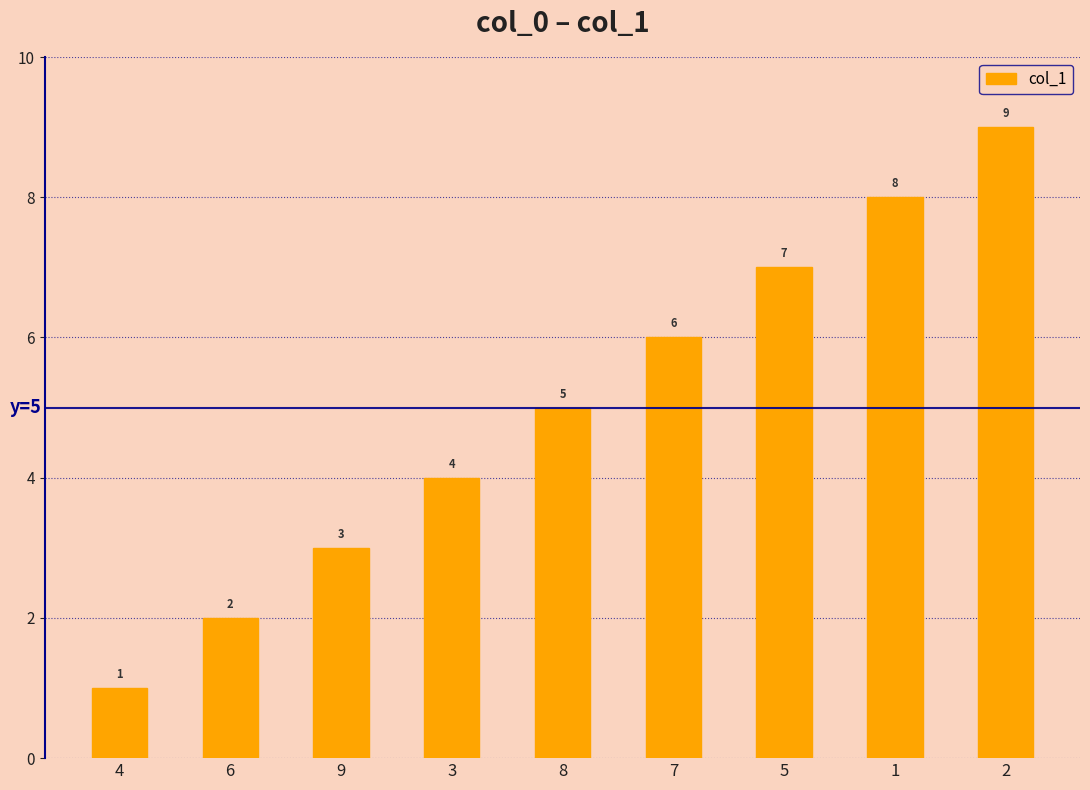

Reading left to right, extract all data points from this chart.

1	2	3	4	5	6	7	8	9